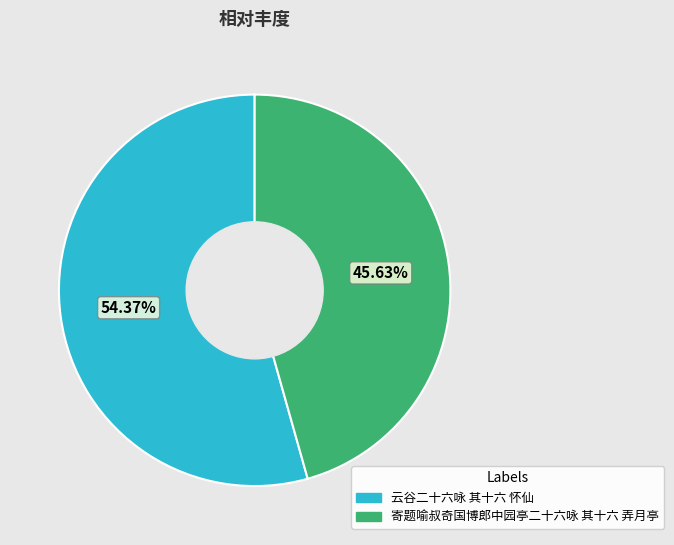

To the nearest percent, what percentage of the pie is 寄题喻叔奇国博郎中园亭二十六咏 其十六 弄月亭?

46%